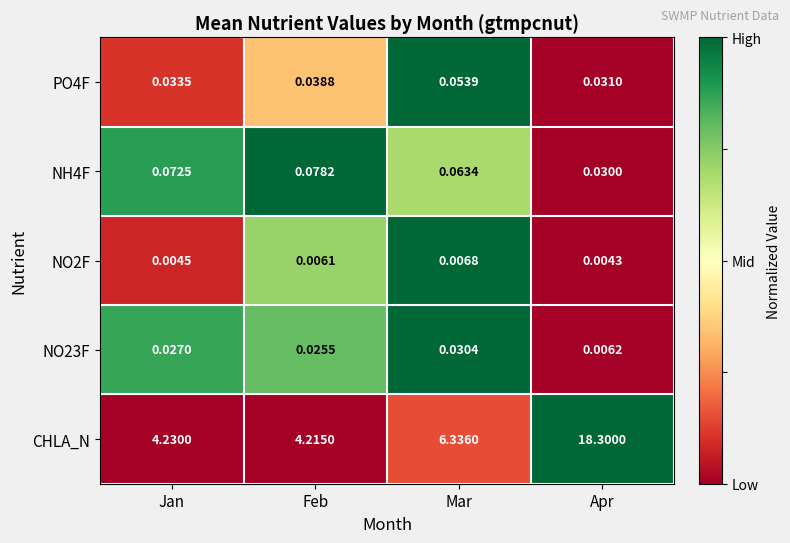

Count the number of categories in the chart.

4